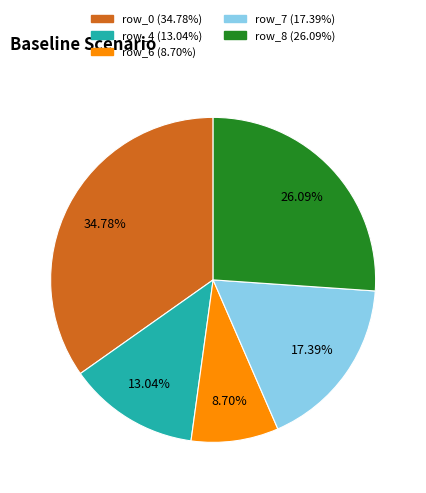

Count the number of slices in the pie.

5